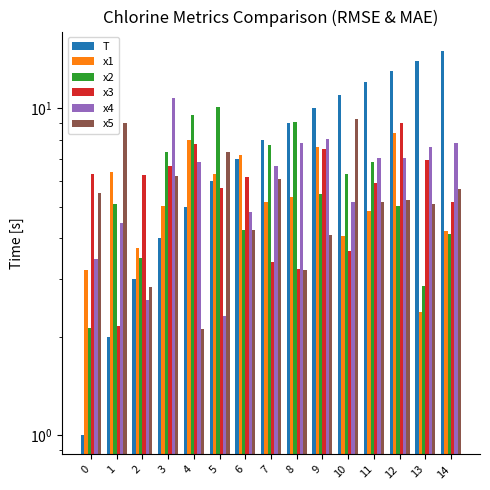

Is the value of x3 at 1 greater than the value of x2 at 13?

No